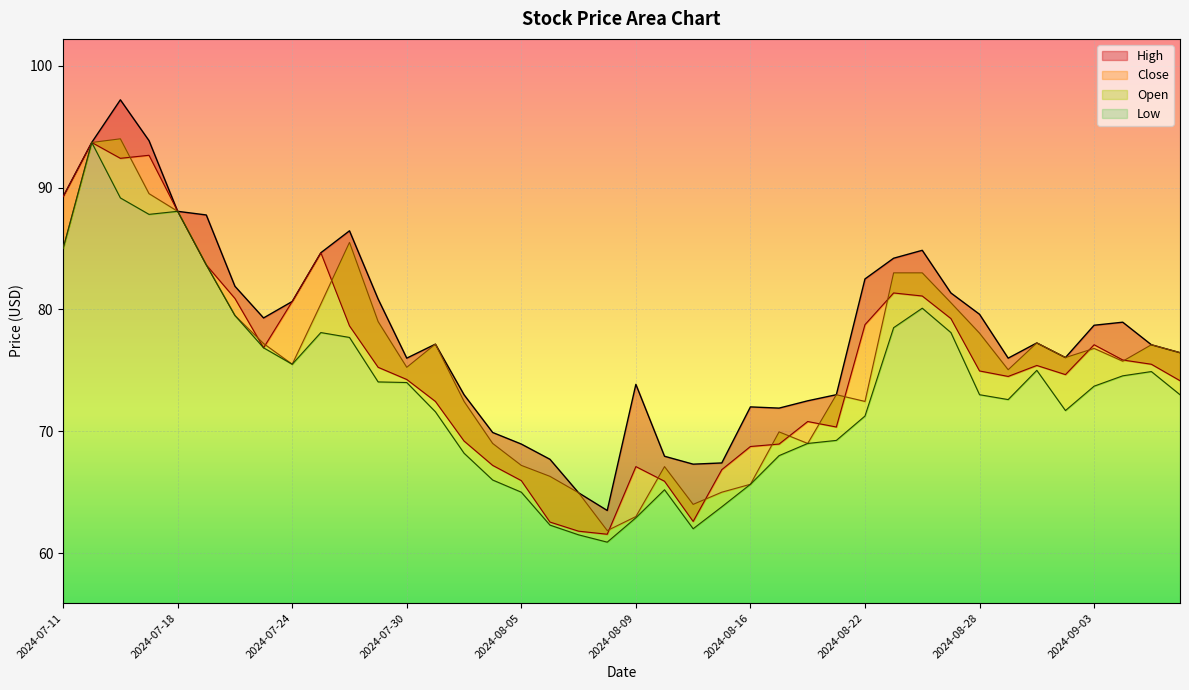

Which series has the widest spread of values?

High